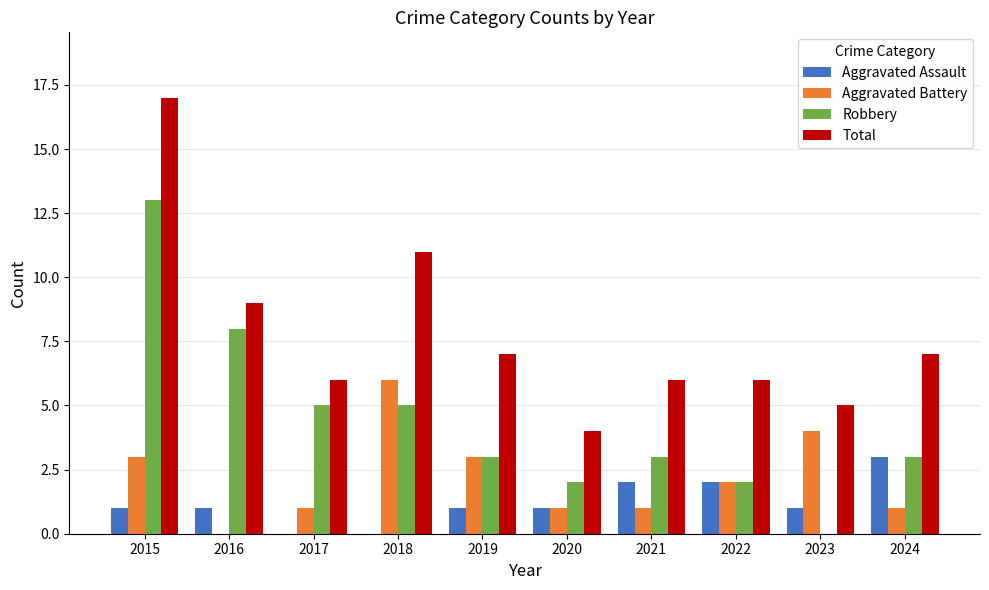

Between 2016 and 2023, which series saw the biggest shift?

Robbery